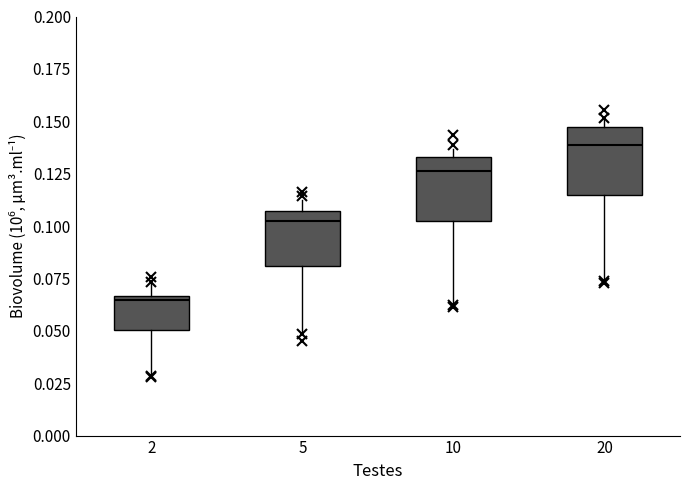

Where does the lower whisker of the box at x = 20 end on the y-axis? The values are not printed on the chart, so give them approximately, as read against the axis.

0.075